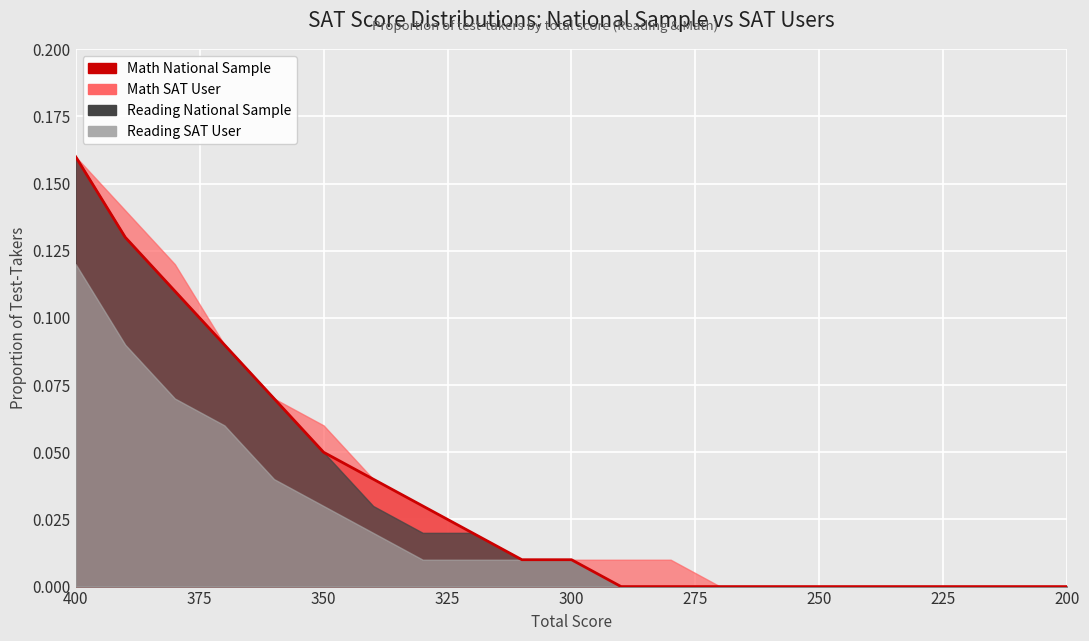

What is the difference between the Reading National Sample values at 240 and 350?

0.1